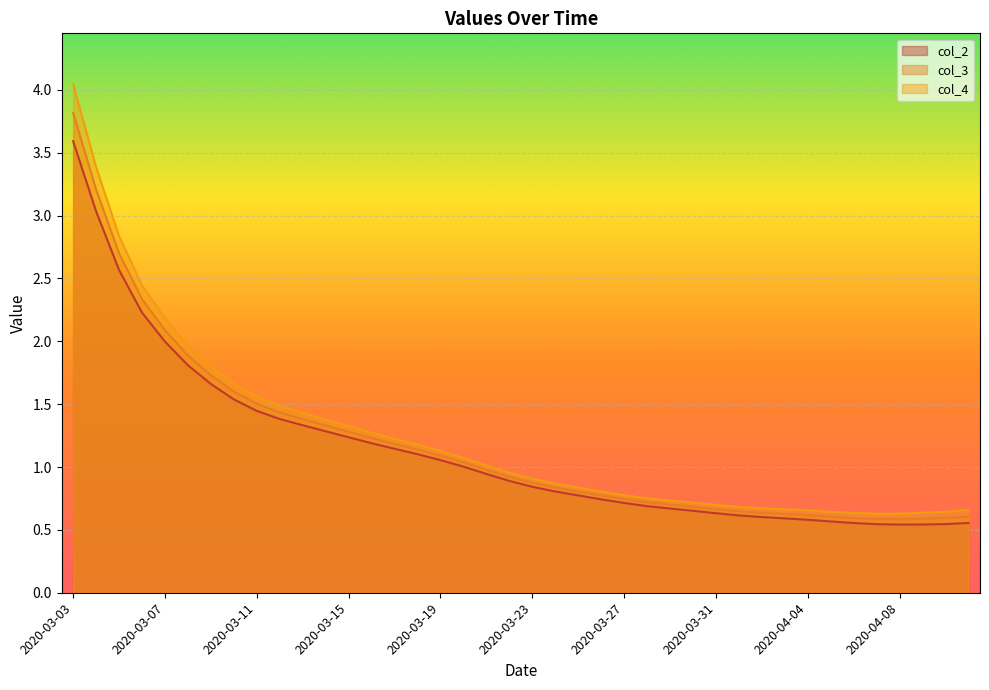

What is the average value of the col_3 series?

1.2